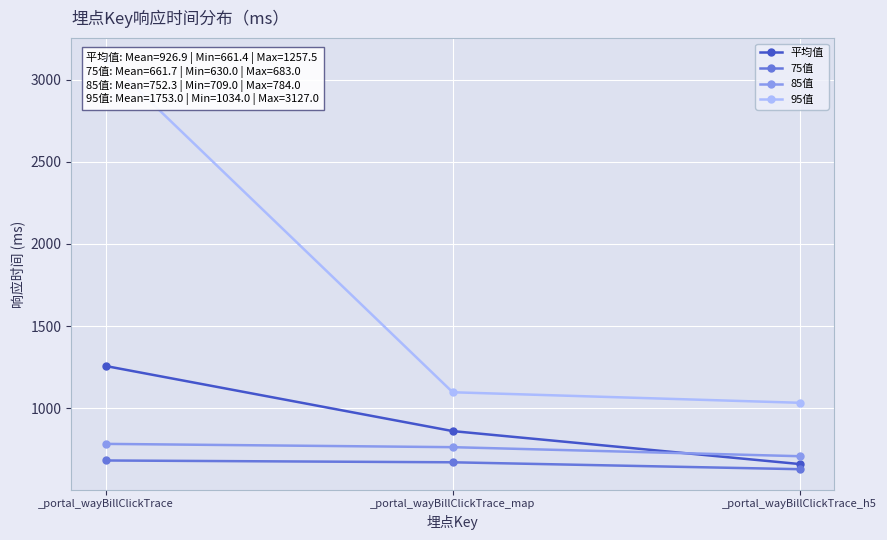

Is the value of 75值 at _portal_wayBillClickTrace_map greater than the value of 85值 at _portal_wayBillClickTrace_map?

No